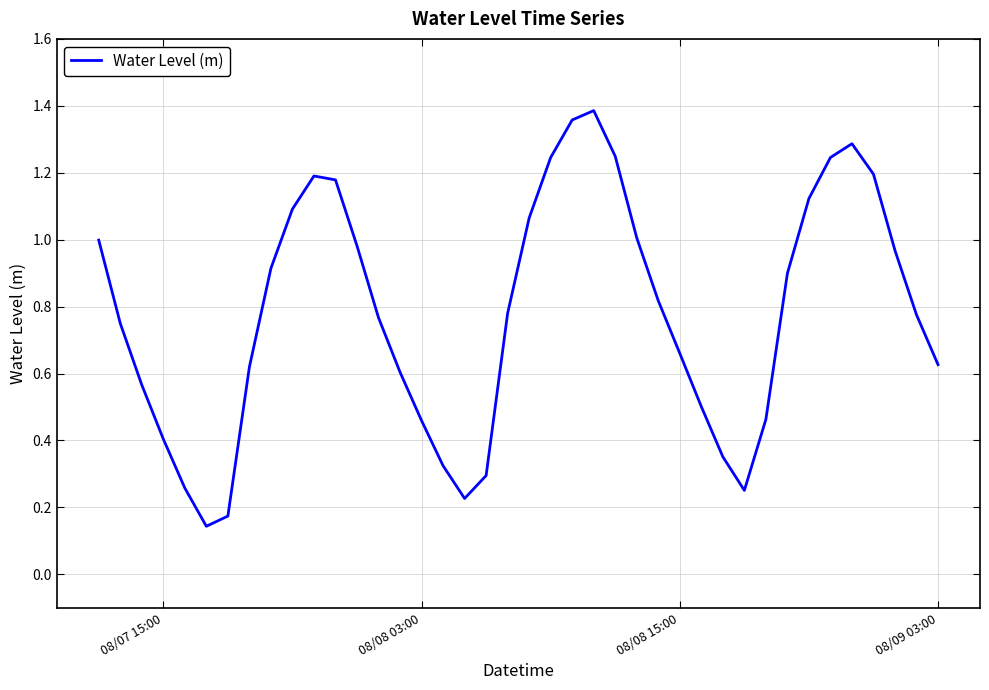

Is this an area chart (filled region under the line)?

No